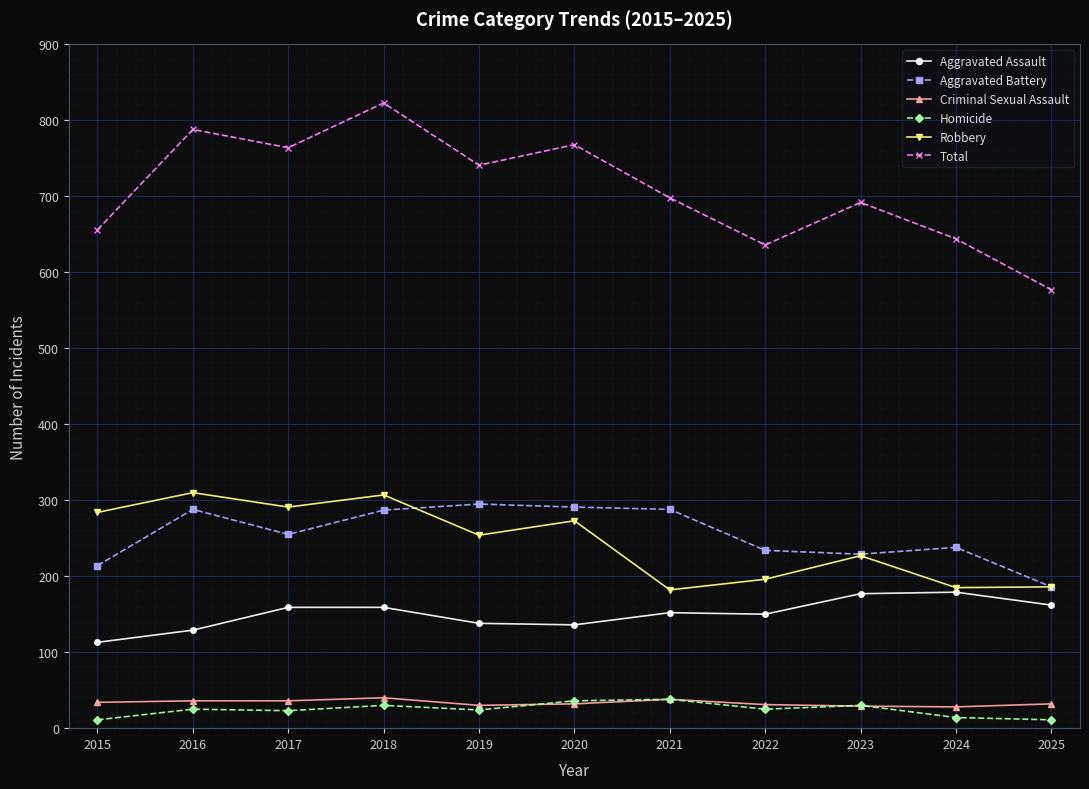

The value of Total at 2015 is 256. True or false?

False